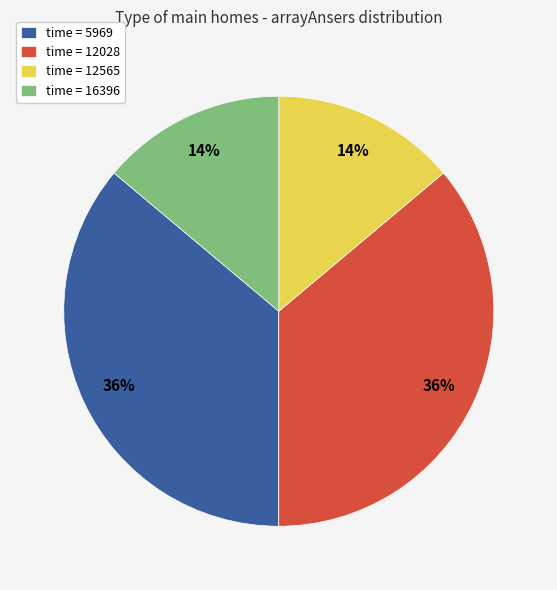

To the nearest percent, what is the difference between the time = 12028 and time = 12565 slice percentages?

22%